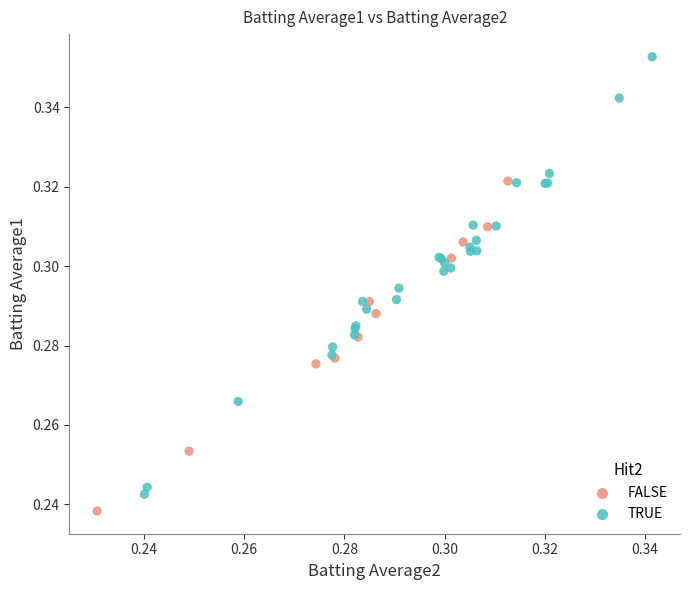

Which series reaches the minimum Y coordinate?

FALSE